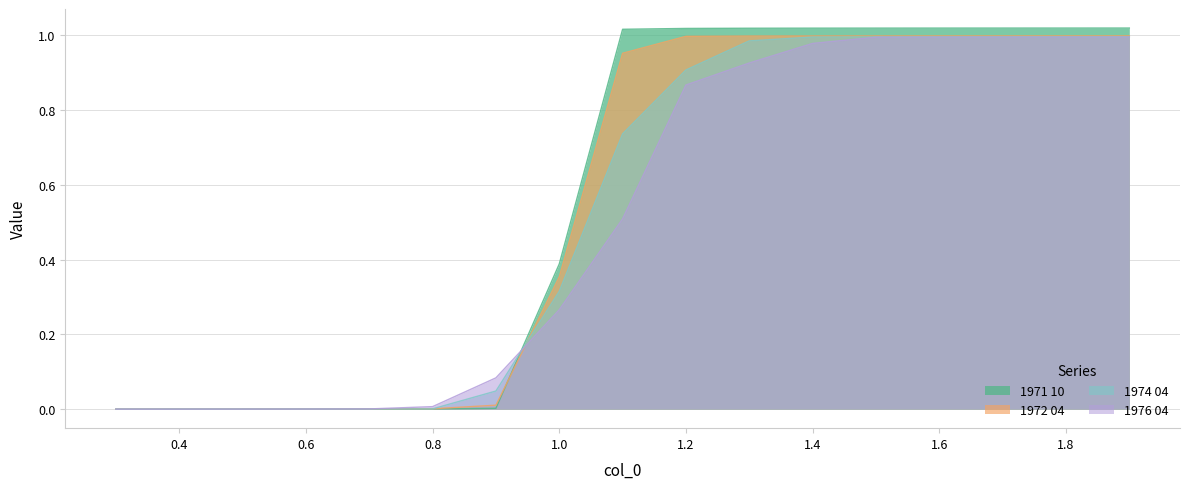

What is the label of the 7th point from the left?

0.9